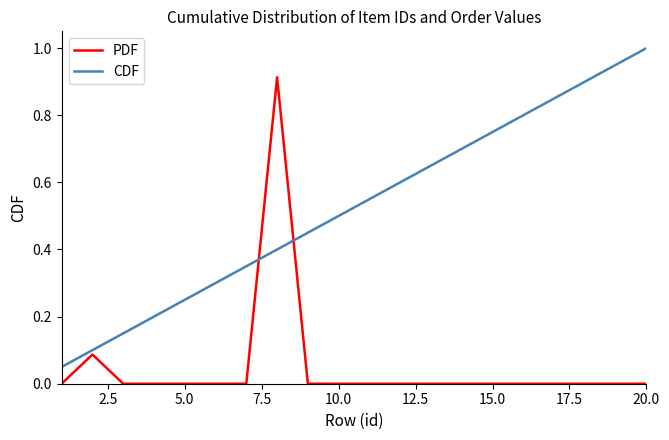

What is the maximum value for CDF?

1.0